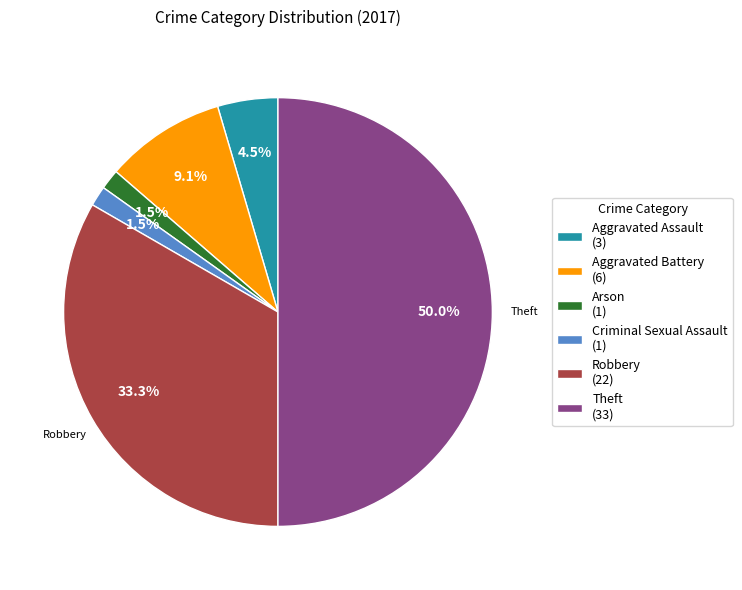

Is there a majority slice in this chart?

No